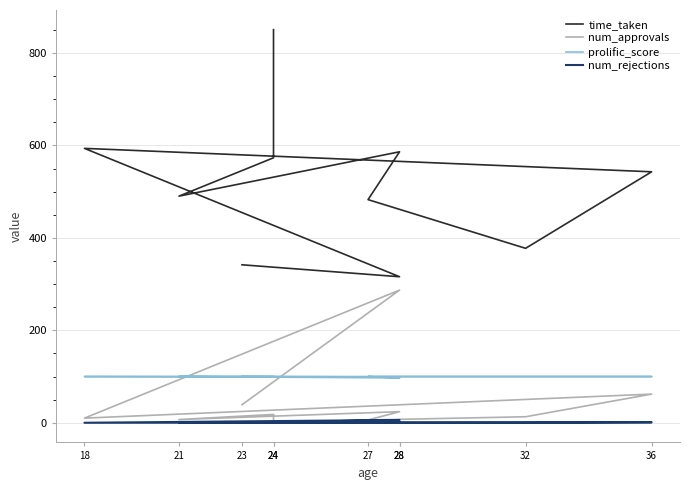

True or false: prolific_score has more than 1 interior local peaks.

False